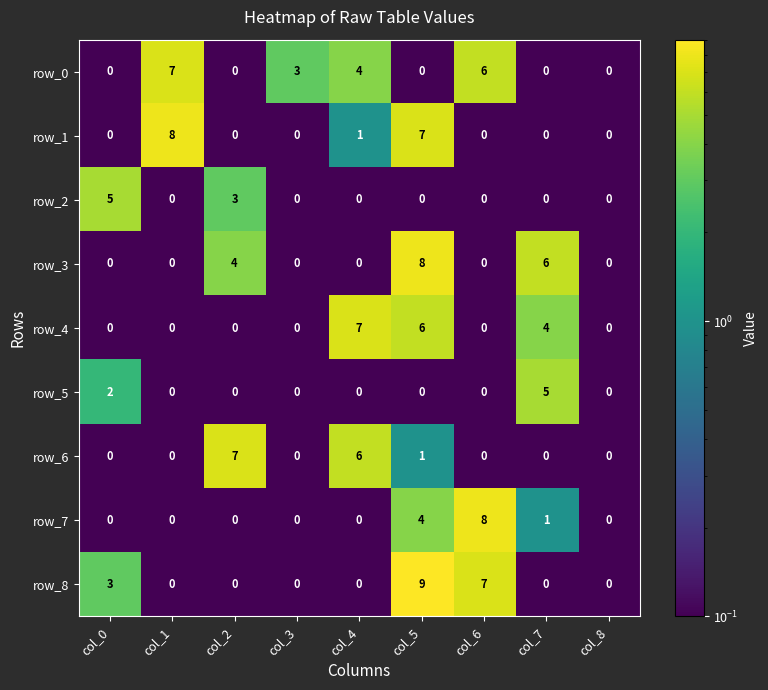

What is the greatest value displayed?

9